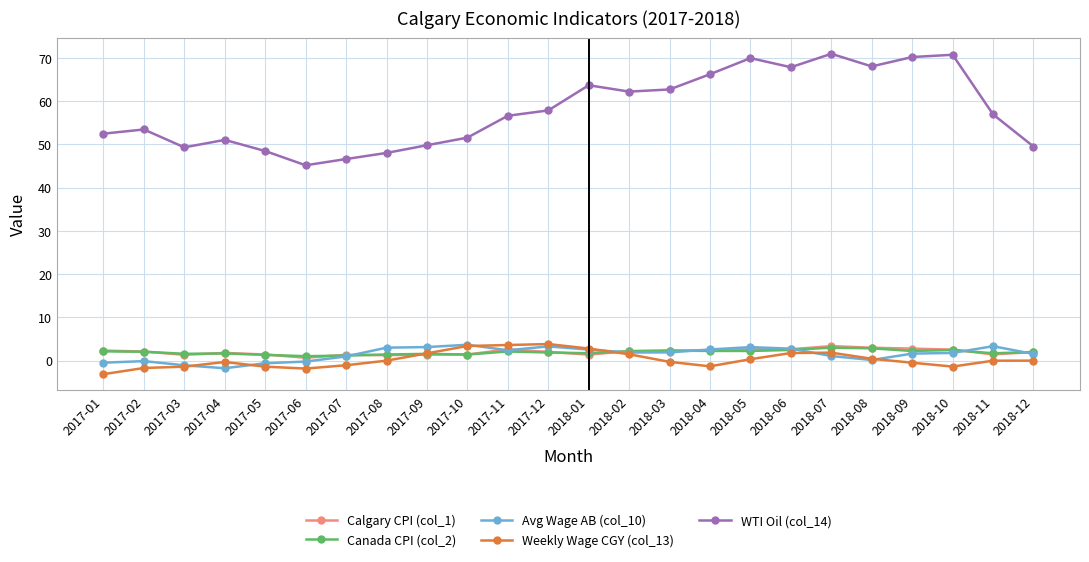

Is the value of WTI Oil (col_14) at 2017-12 greater than the value of Weekly Wage CGY (col_13) at 2017-12?

Yes